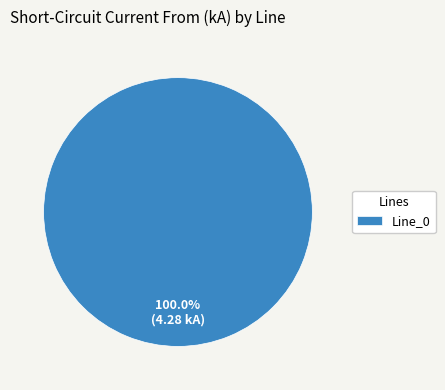

Rank the categories by value from highest to lowest.

Line_0